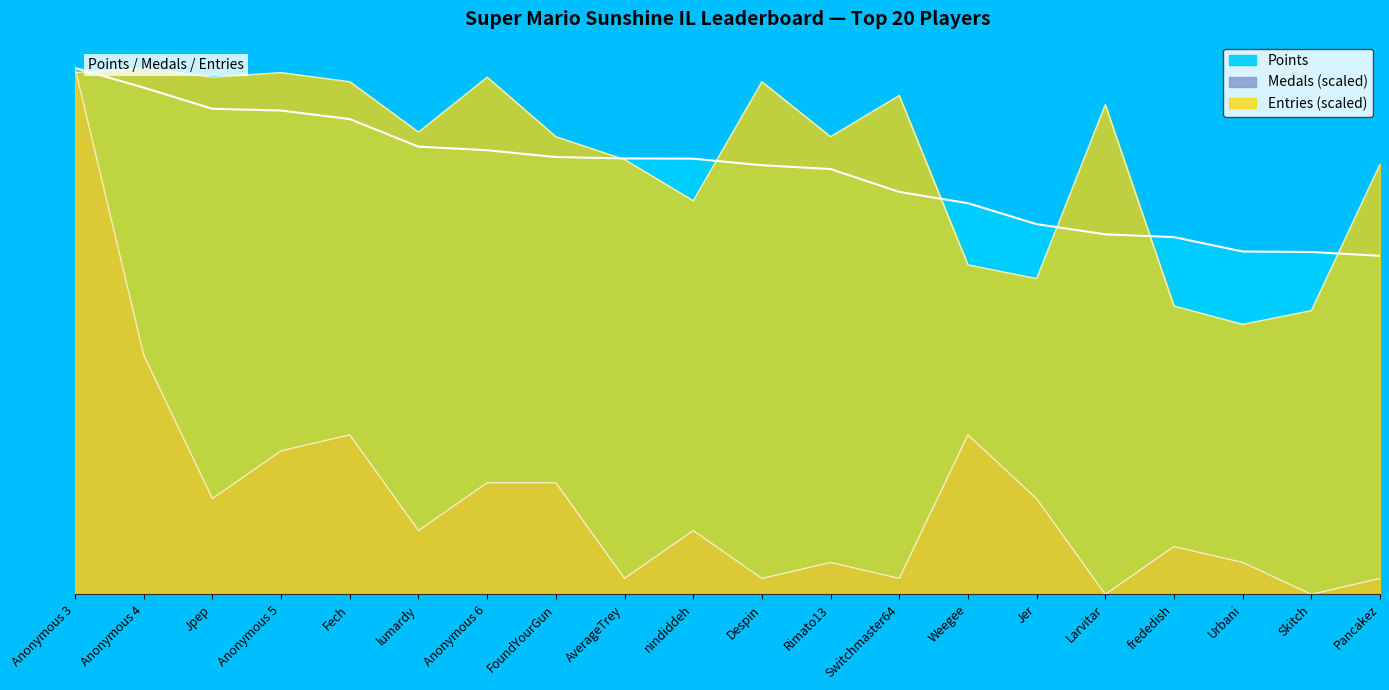

Between Rimato13 and Weegee, which series saw the biggest shift?

Entries